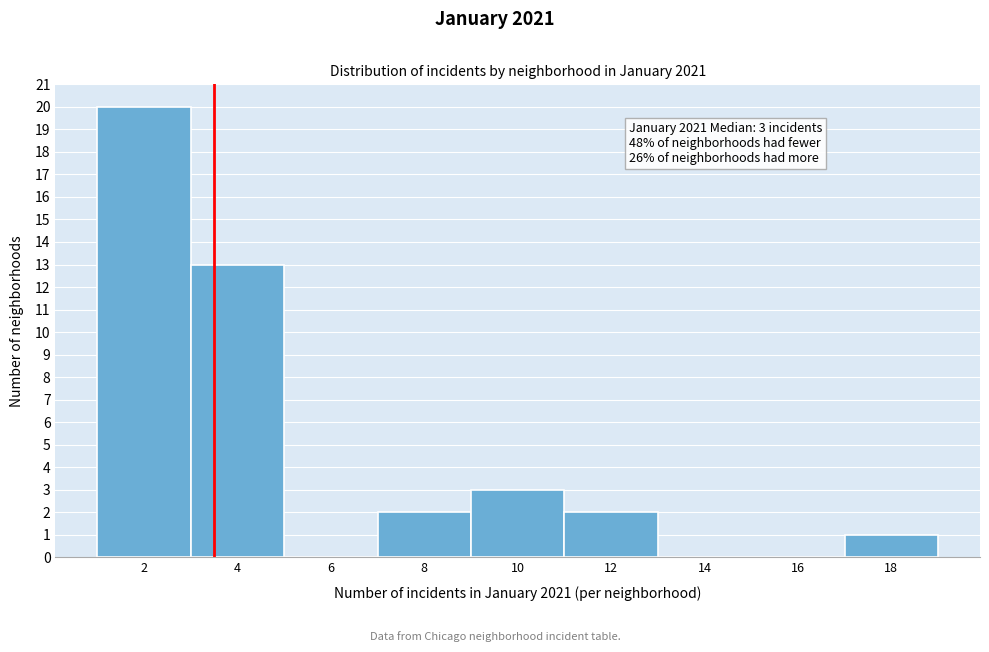

Reading left to right, what are all the values shown in this chart?

2=20	4=13	6=0	8=2	10=3	12=2	14=0	16=0	18=1